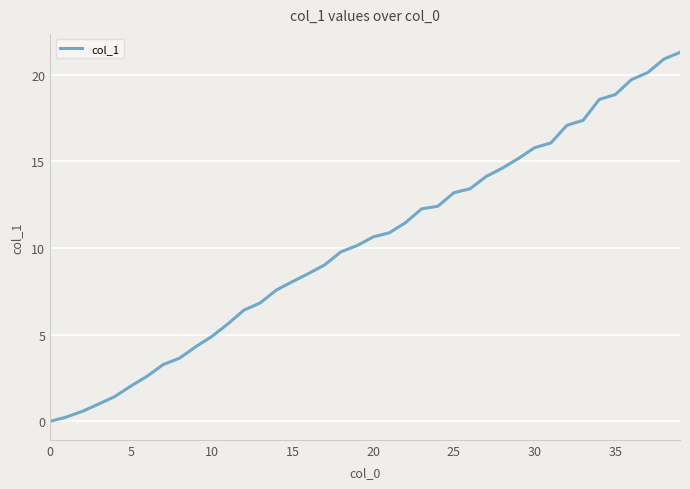

How many lines are shown in the chart?

1